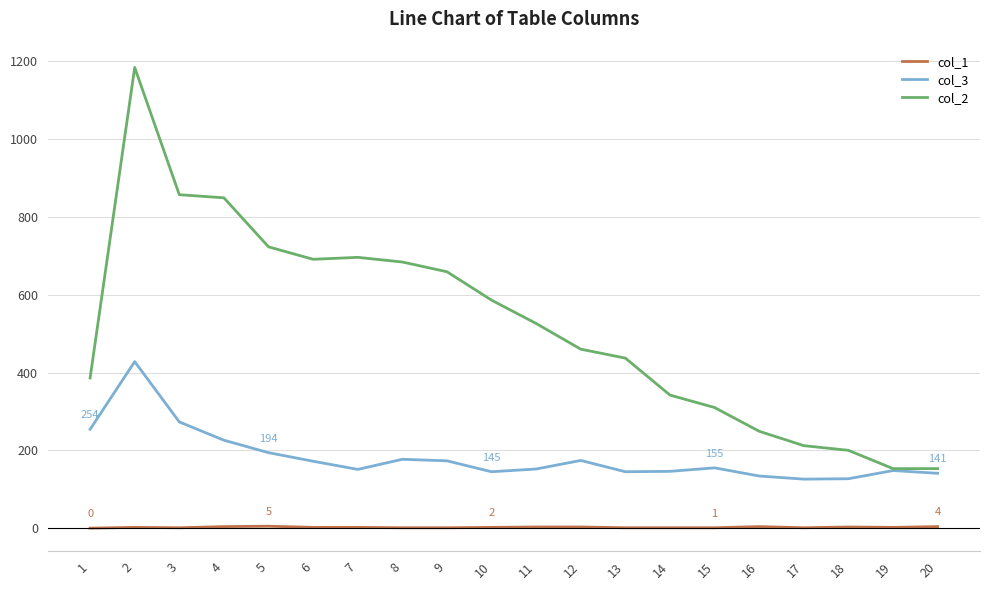

The col_3 series shows 145 at 10. True or false?

True